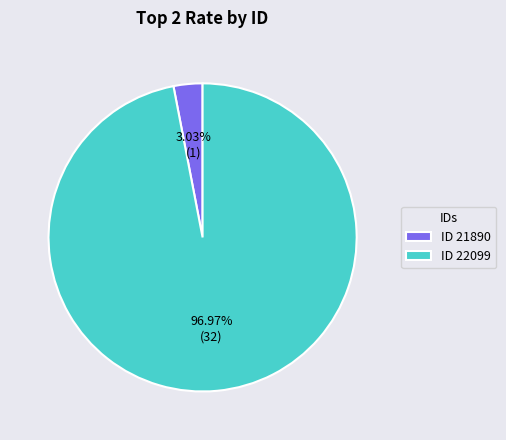

Rank the categories by value from lowest to highest.

ID 21890, ID 22099